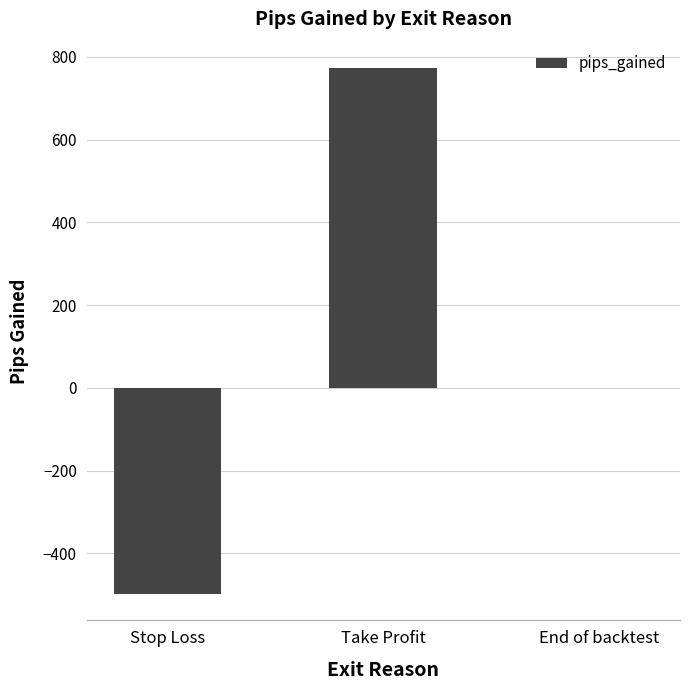

What is the maximum value shown in the chart?

772.8